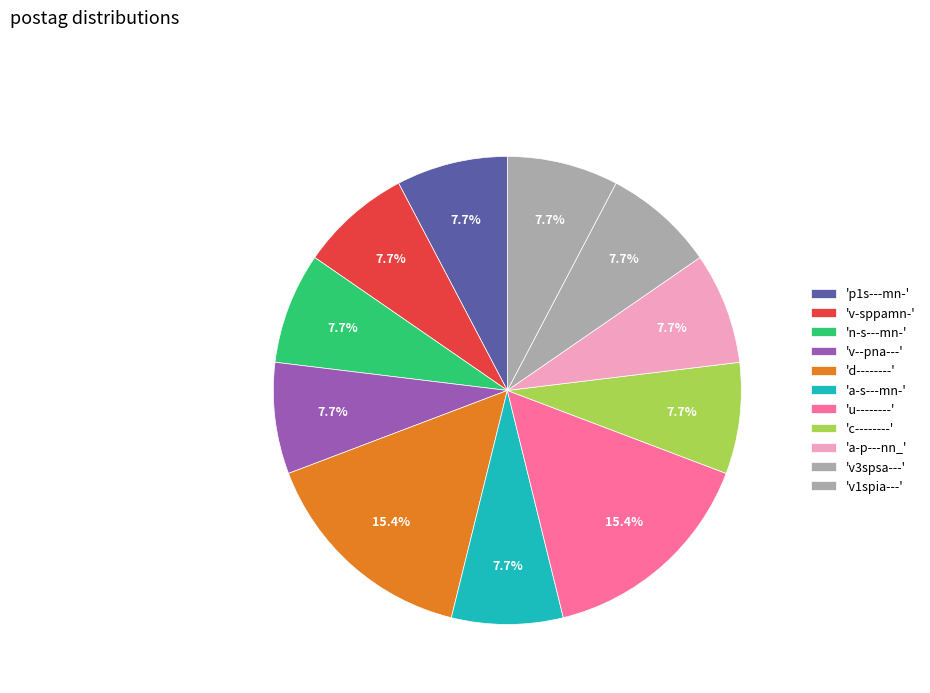

How many slices are in this pie chart?

11